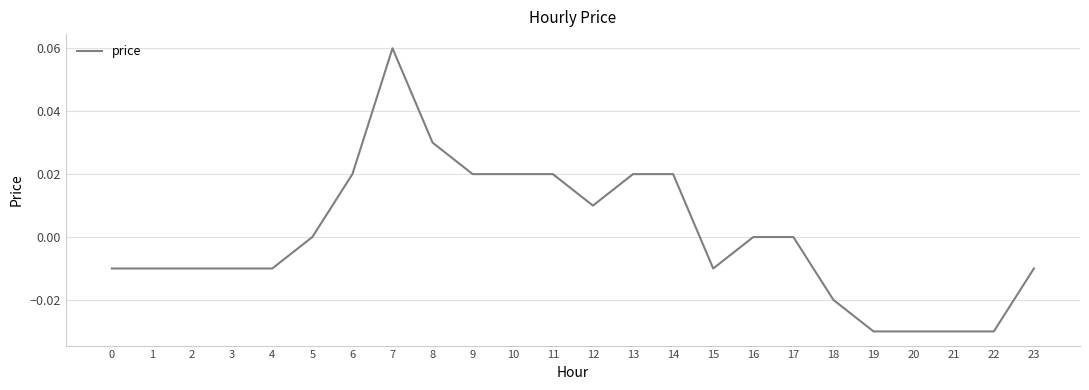

The value at 17 is 0.1. True or false?

False